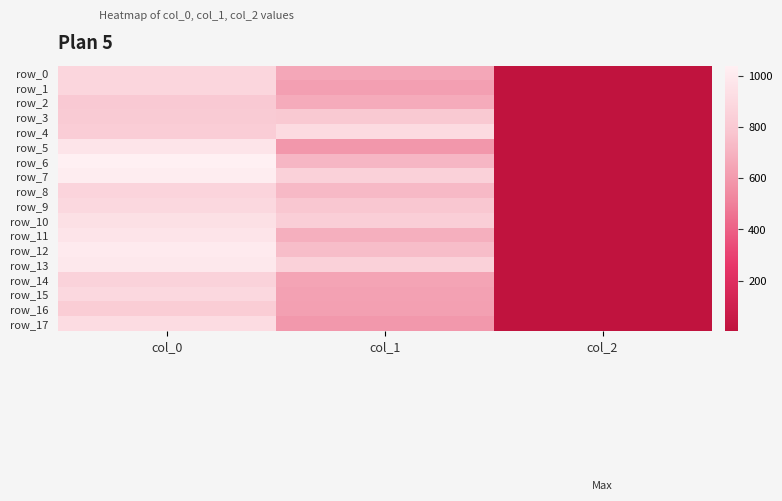

Rank the categories by row_3 value from highest to lowest.

col_0, col_1, col_2